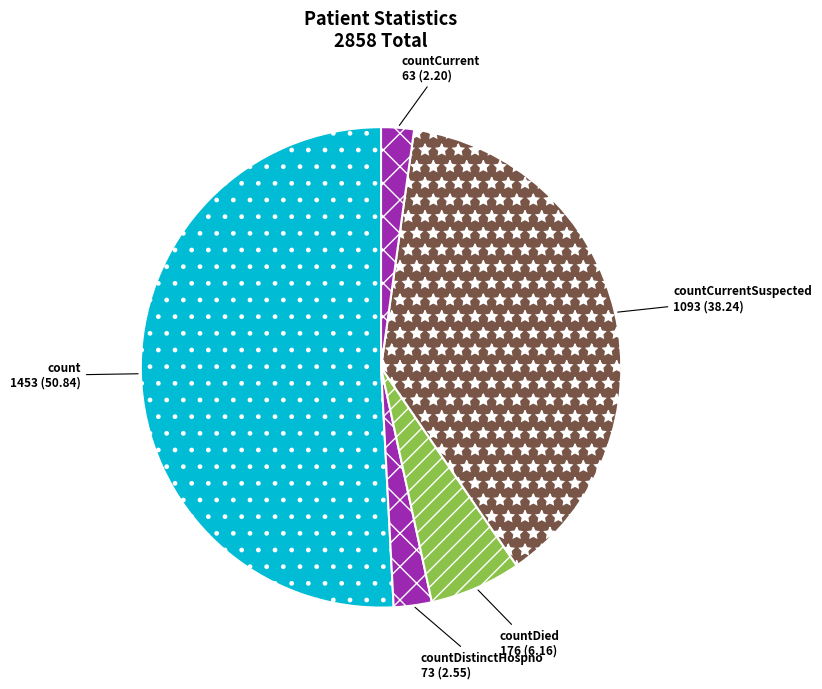

What is the largest slice in the pie chart?

count